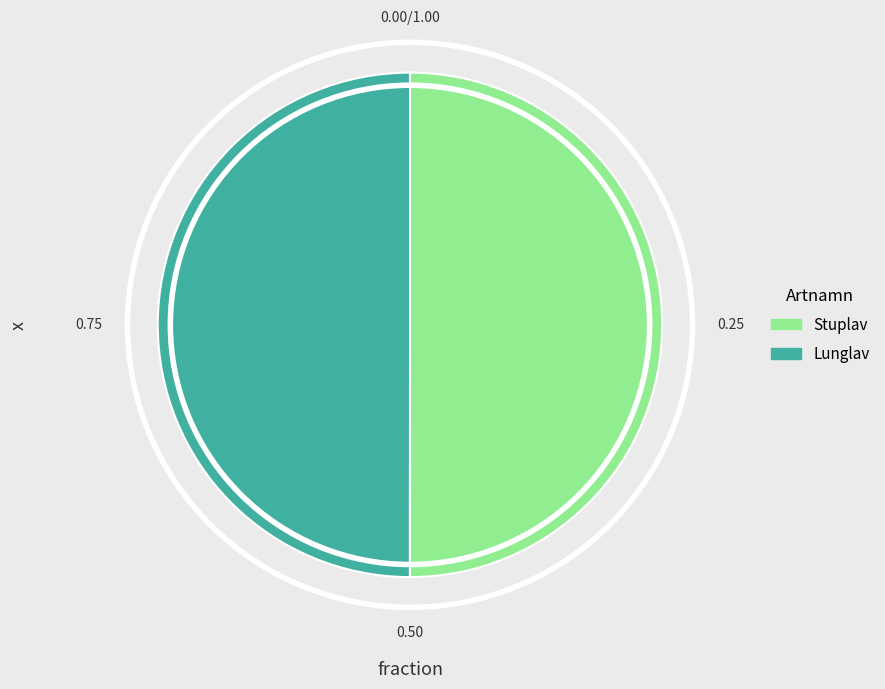

What is the ratio of the value at Lunglav to the value at Stuplav?

1.0